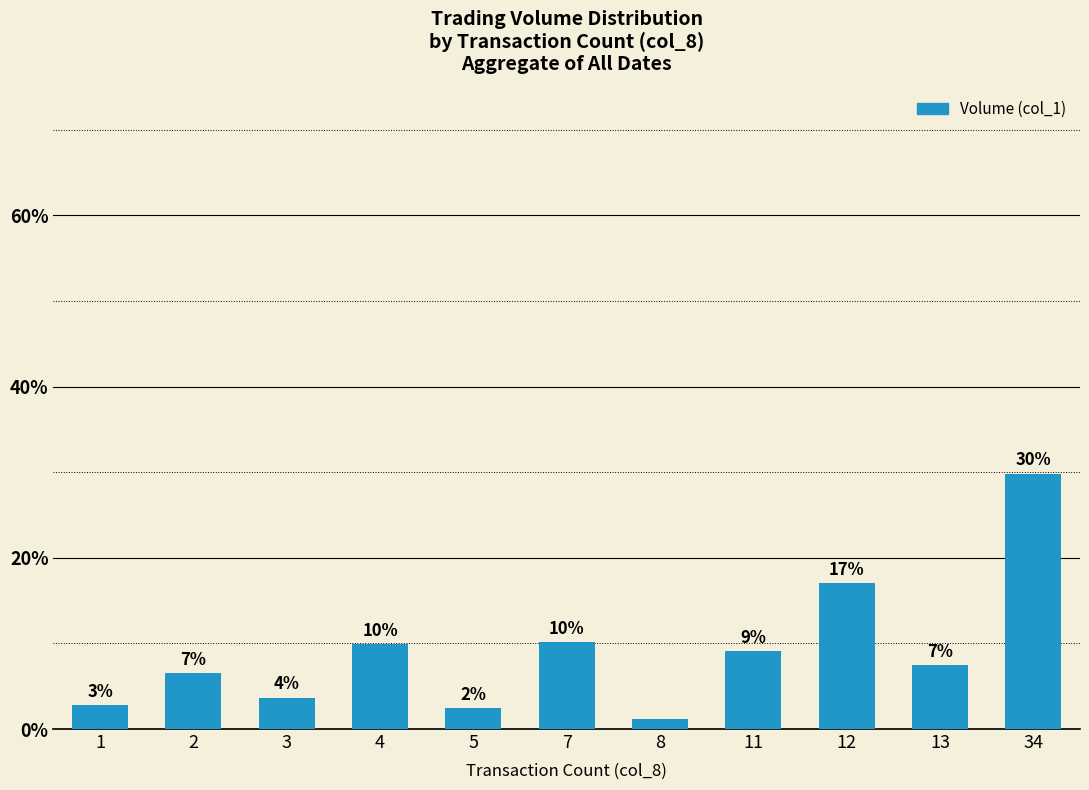

What is the difference between the values at 12 and 8?

15.9